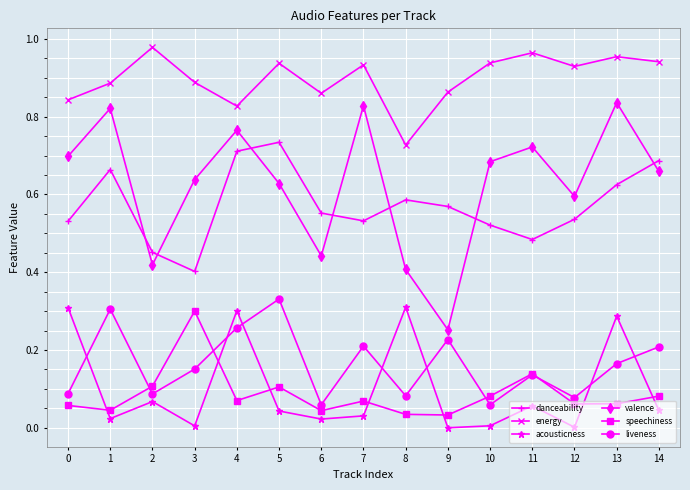

At which label does danceability reach its minimum?

3